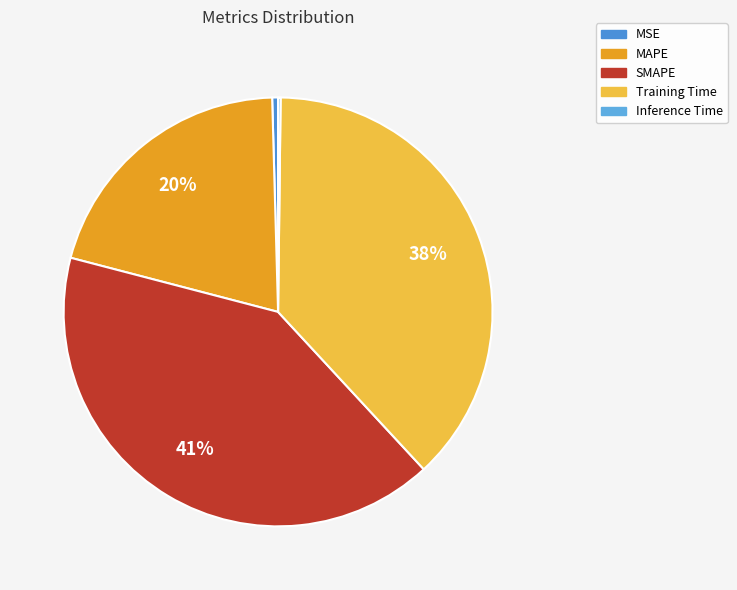

Rank the categories by value from lowest to highest.

Inference Time, MSE, MAPE, Training Time, SMAPE